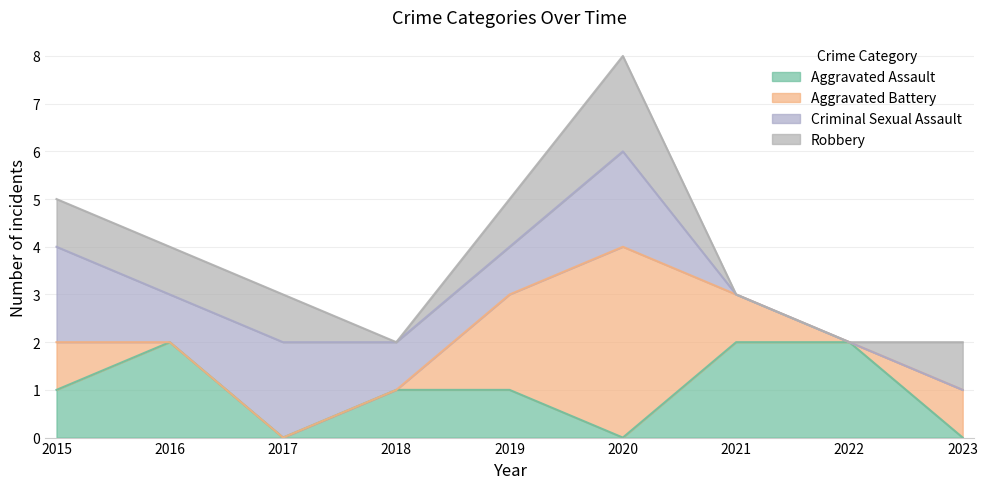

Does the chart display data point markers on the line(s)?

No